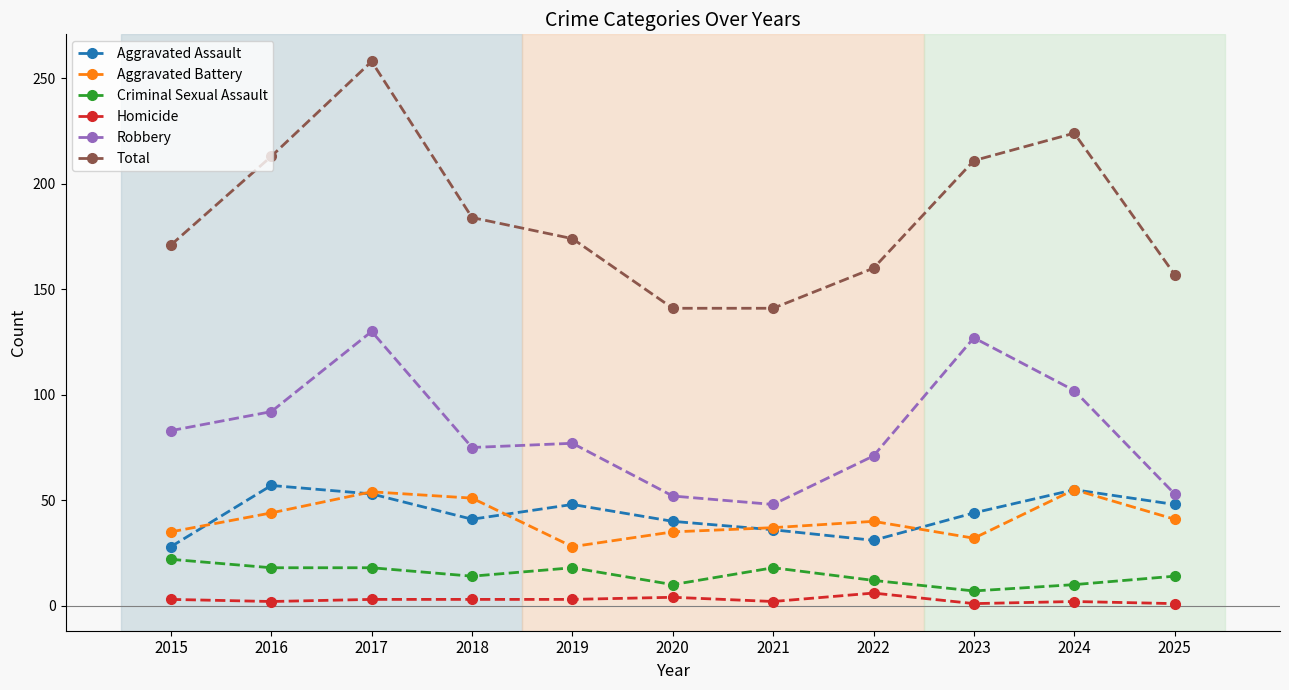

What is the maximum value shown in the chart?

258